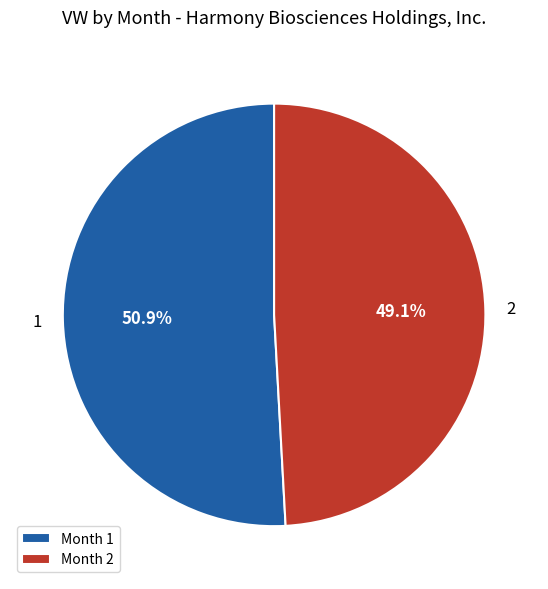

Is the sum of 1 and 2 greater than half?

Yes